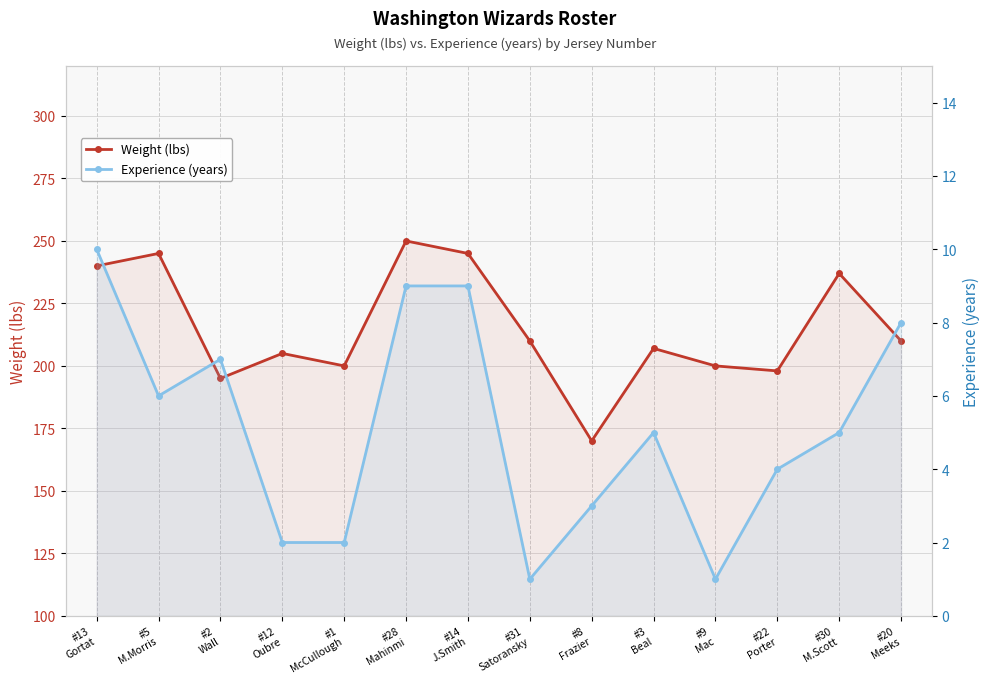

Which has a higher value, #28
Mahinmi or #14
J.Smith?

#28
Mahinmi